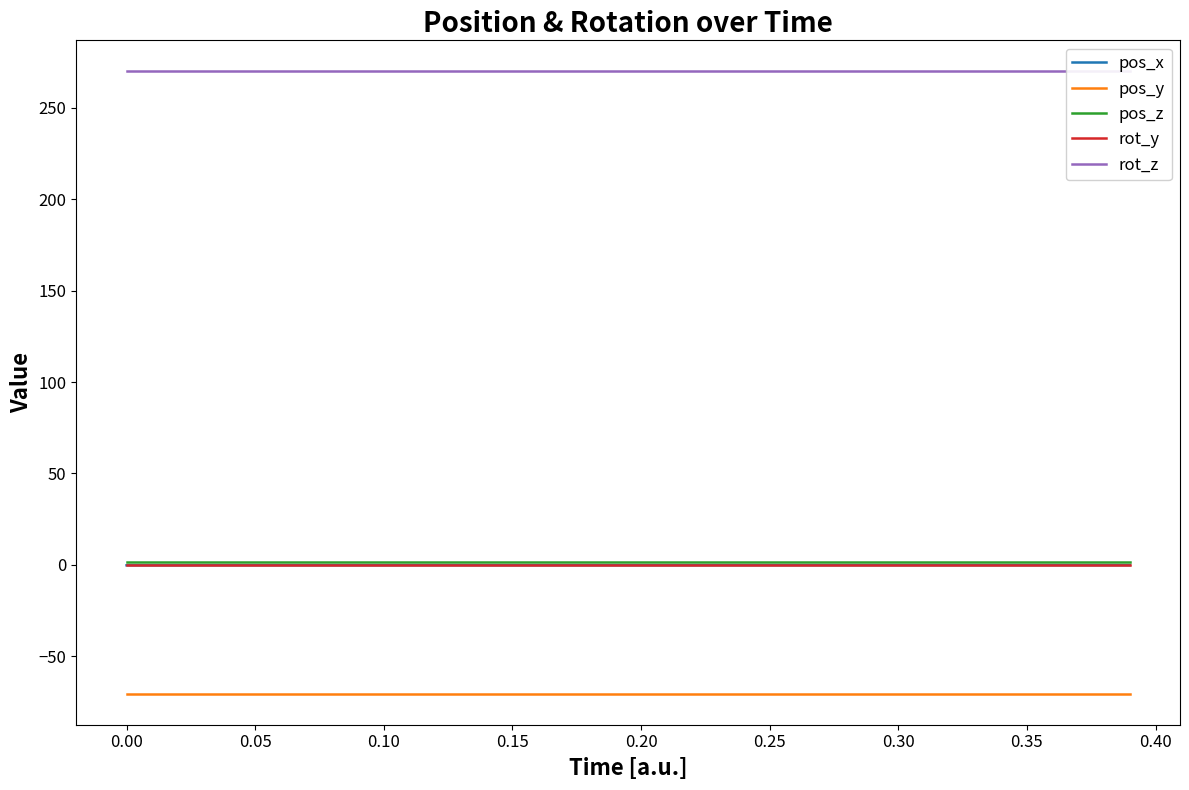

The value of pos_y at 0.00 is -39.1. True or false?

False